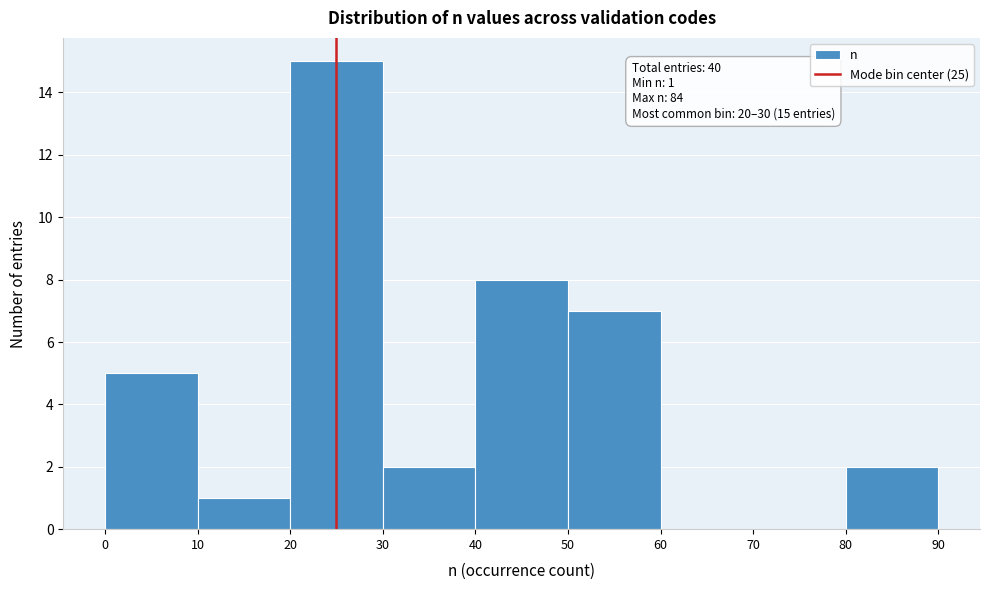

Which range on the x-axis has the tallest bar?

20 to 30